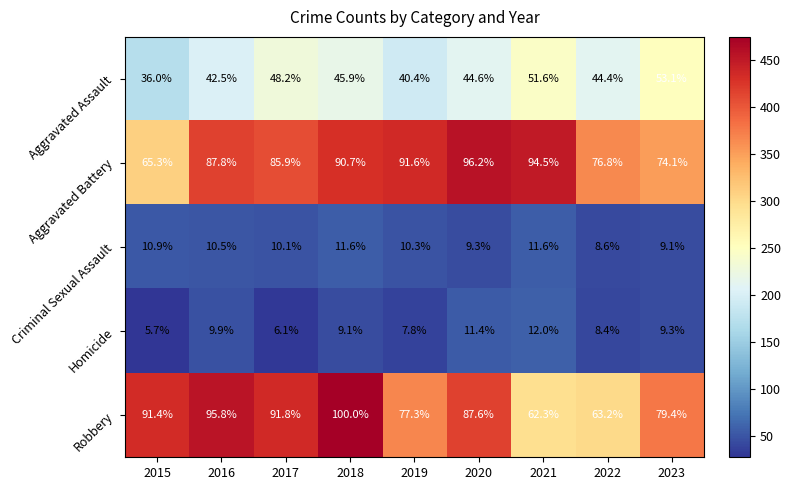

Is it true that Aggravated Battery equals 154.2 at 2016?

False